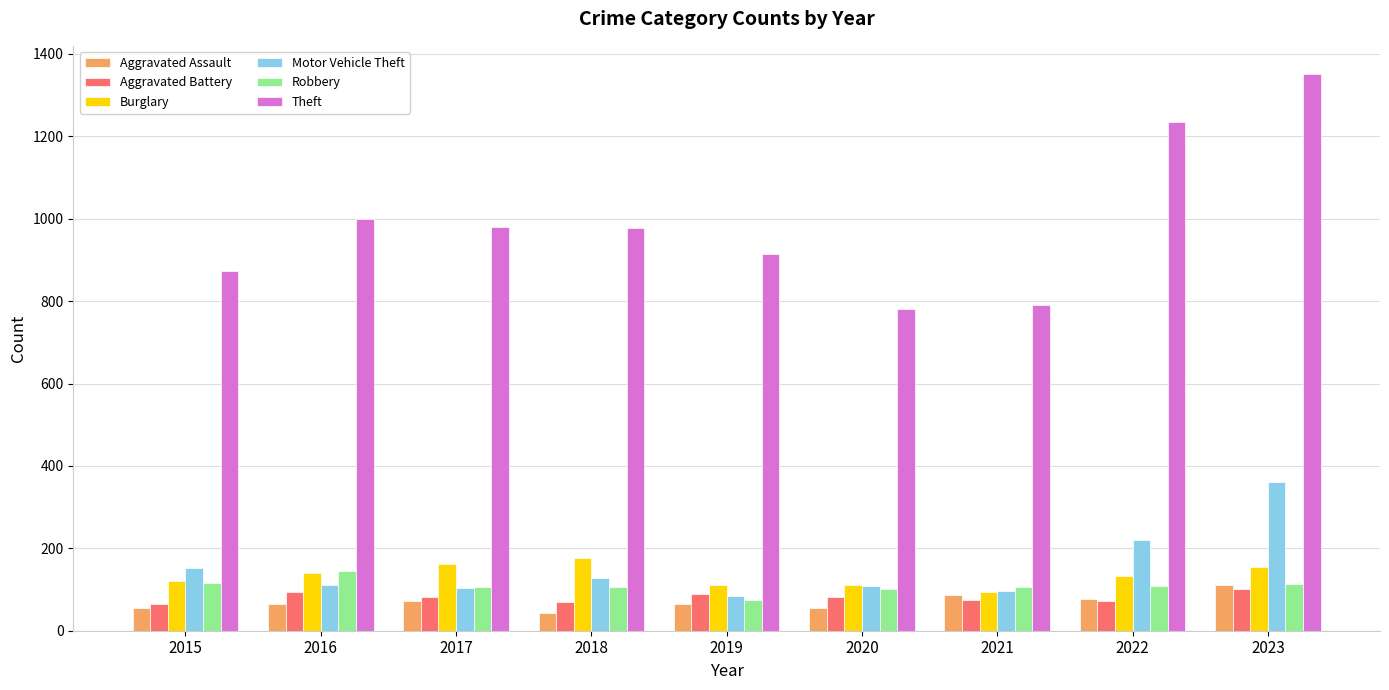

What is the minimum value shown in the chart?

43